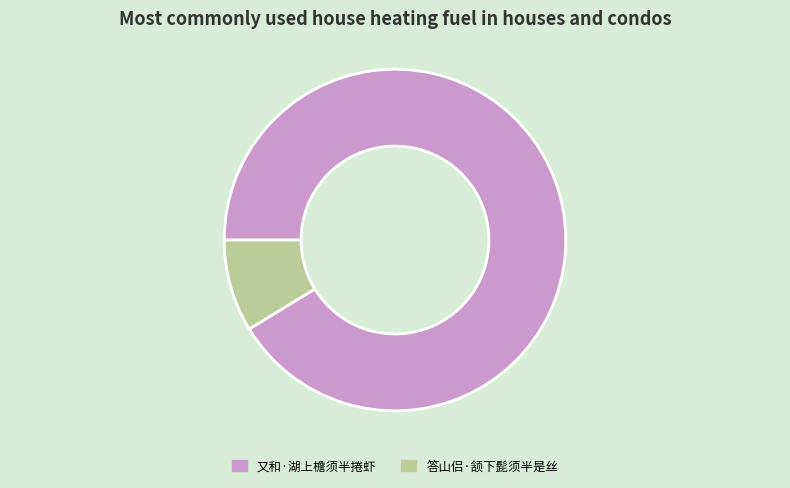

Does any single category account for the majority?

Yes